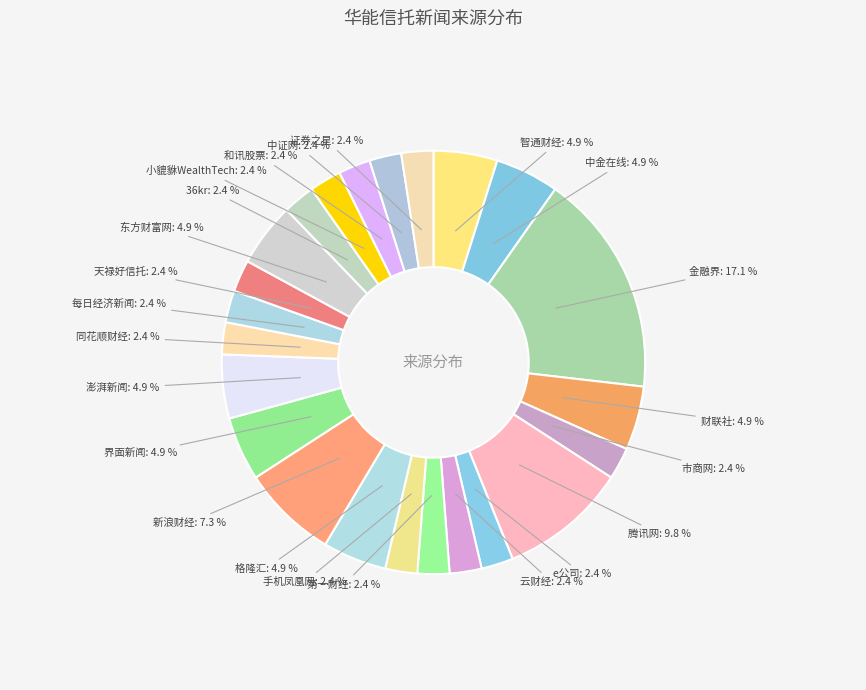

Do 中金在线 and 36kr together represent more than half of the pie?

No